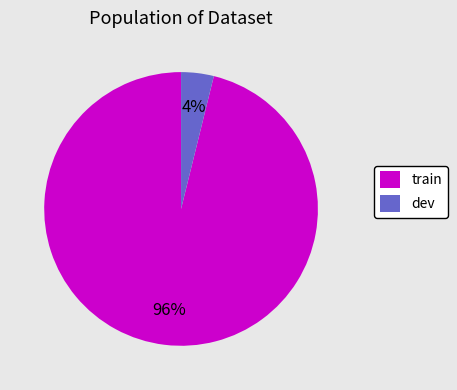

Count the number of slices in the pie.

2